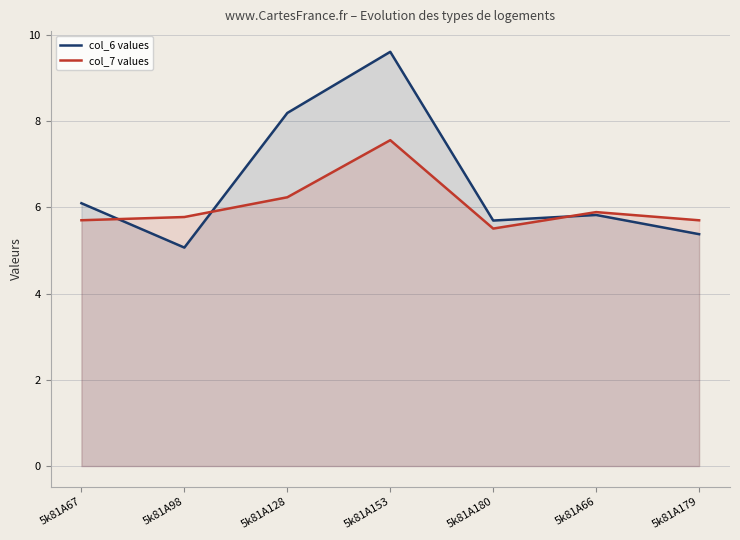

Which series has the largest range (max minus min)?

col_6 values